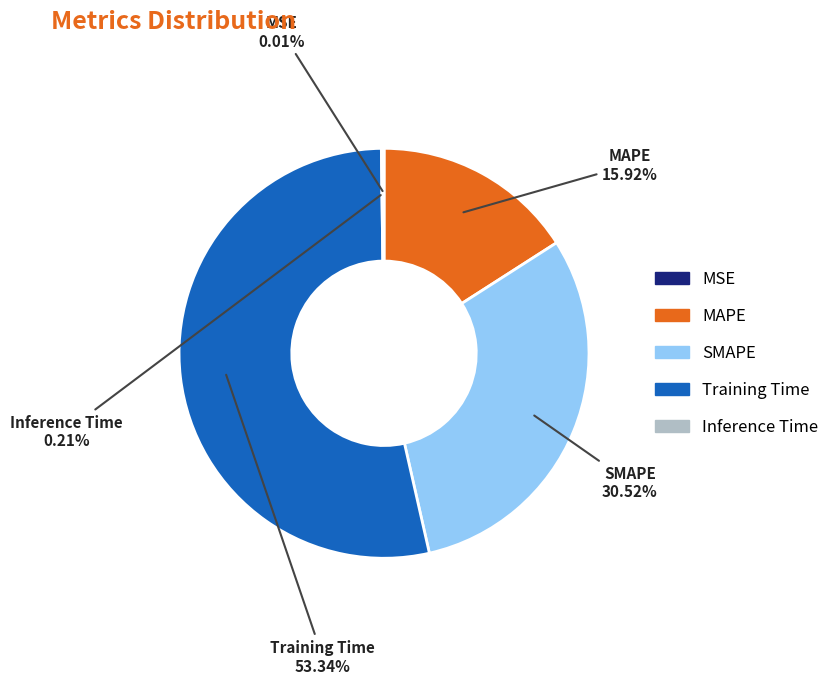

Which category accounts for the majority?

Training Time